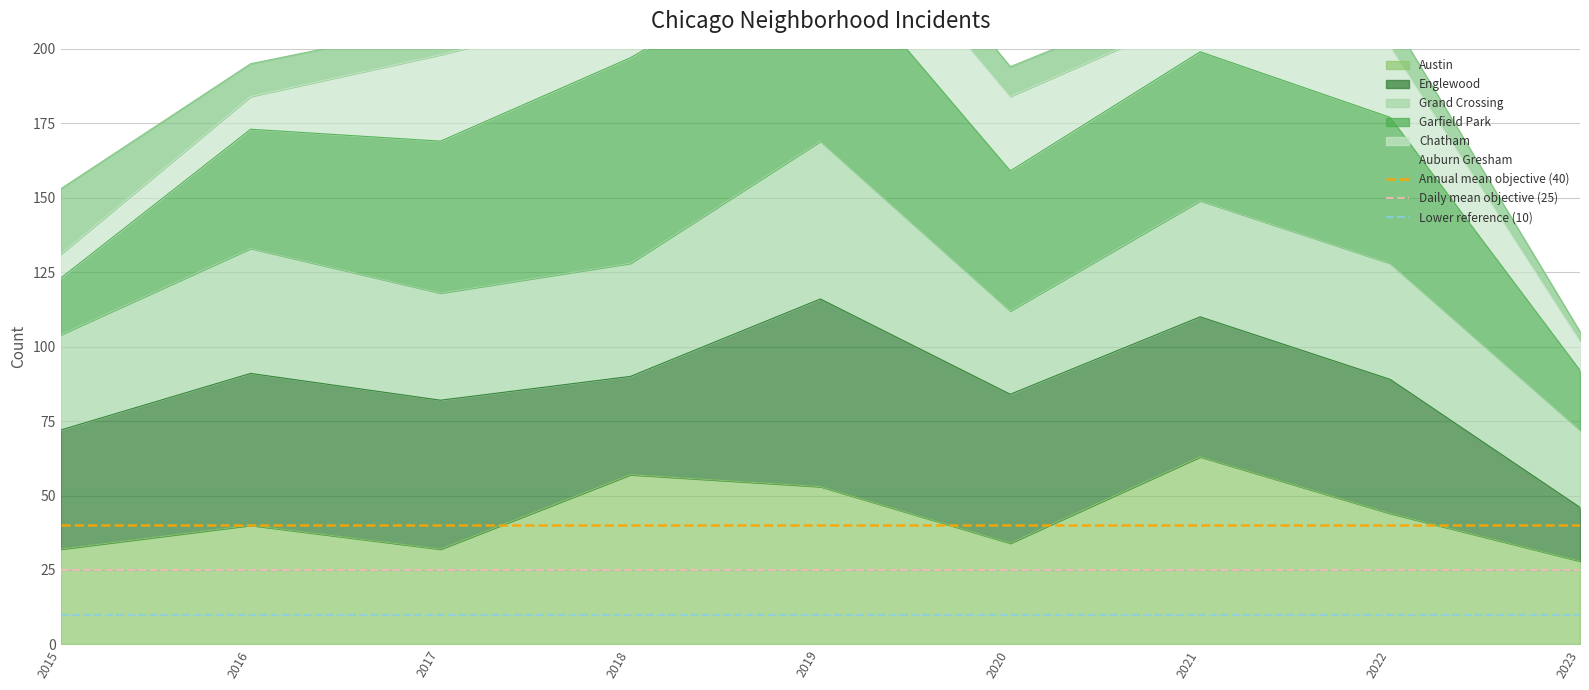

Does the chart have visible grid lines?

Yes